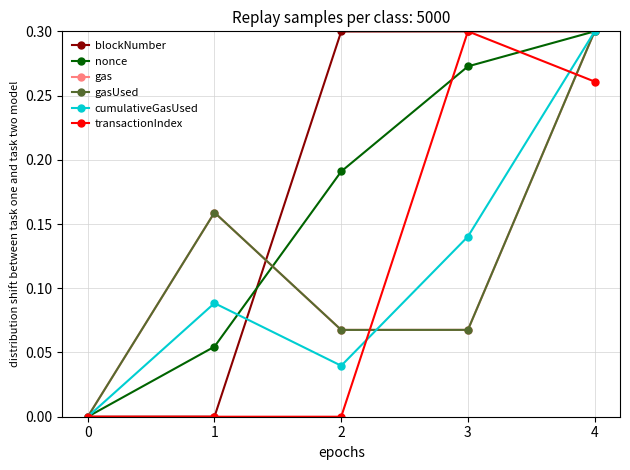

How many lines are shown in the chart?

6